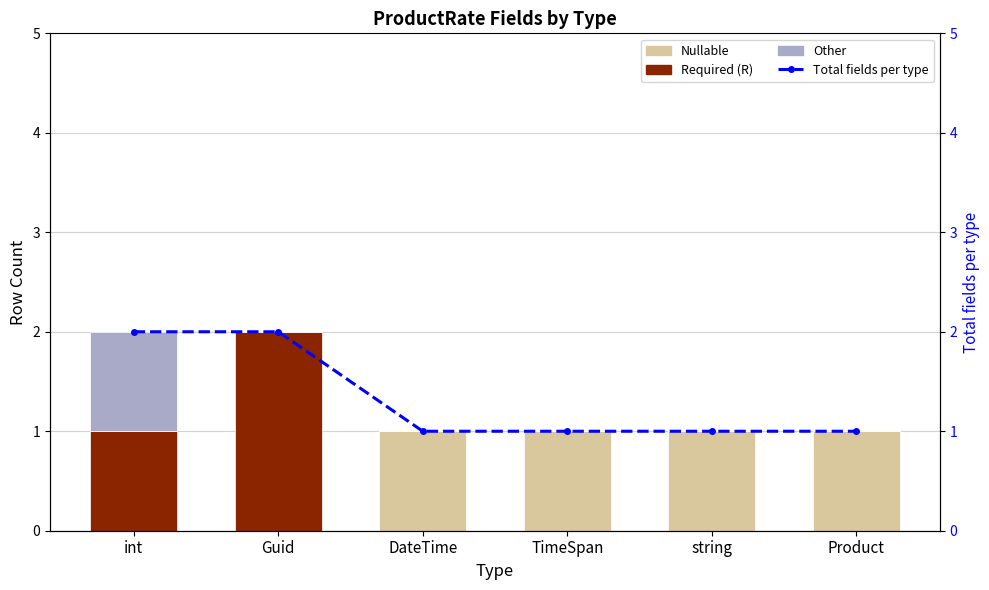

At which label is Other closest to 0?

Guid